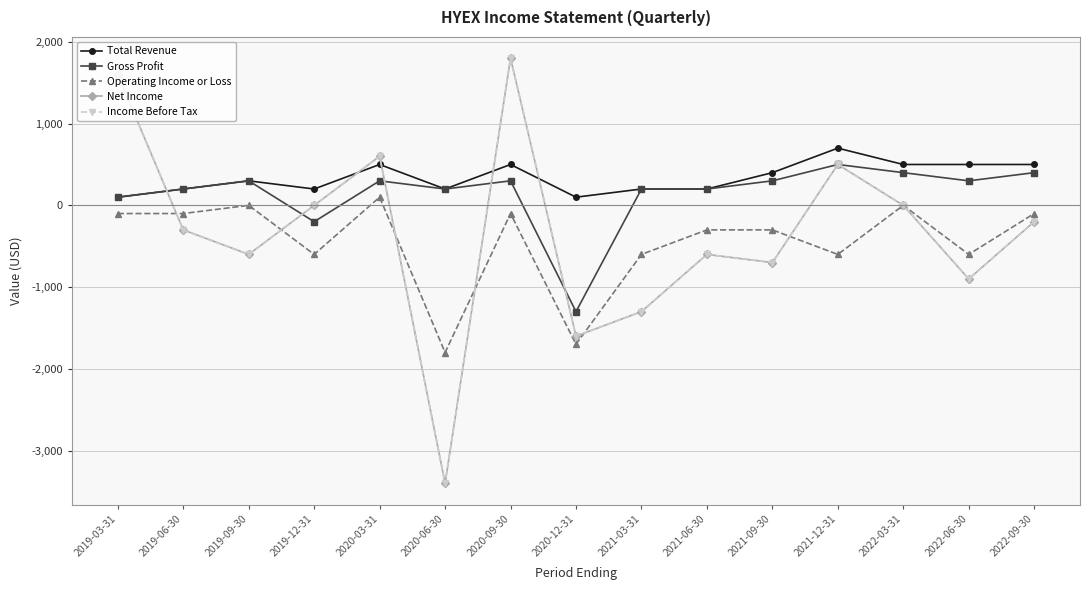

Does the chart have visible grid lines?

Yes